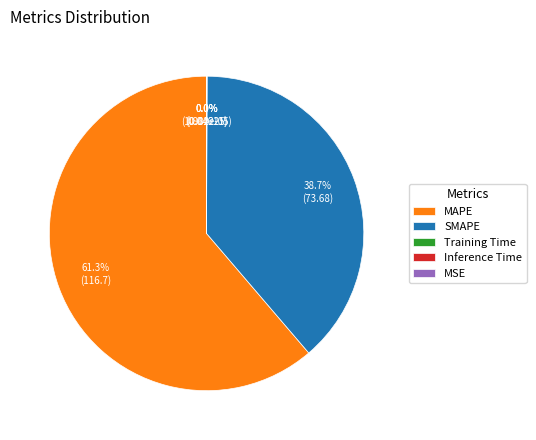

To the nearest percent, what is the average slice percentage?

20%